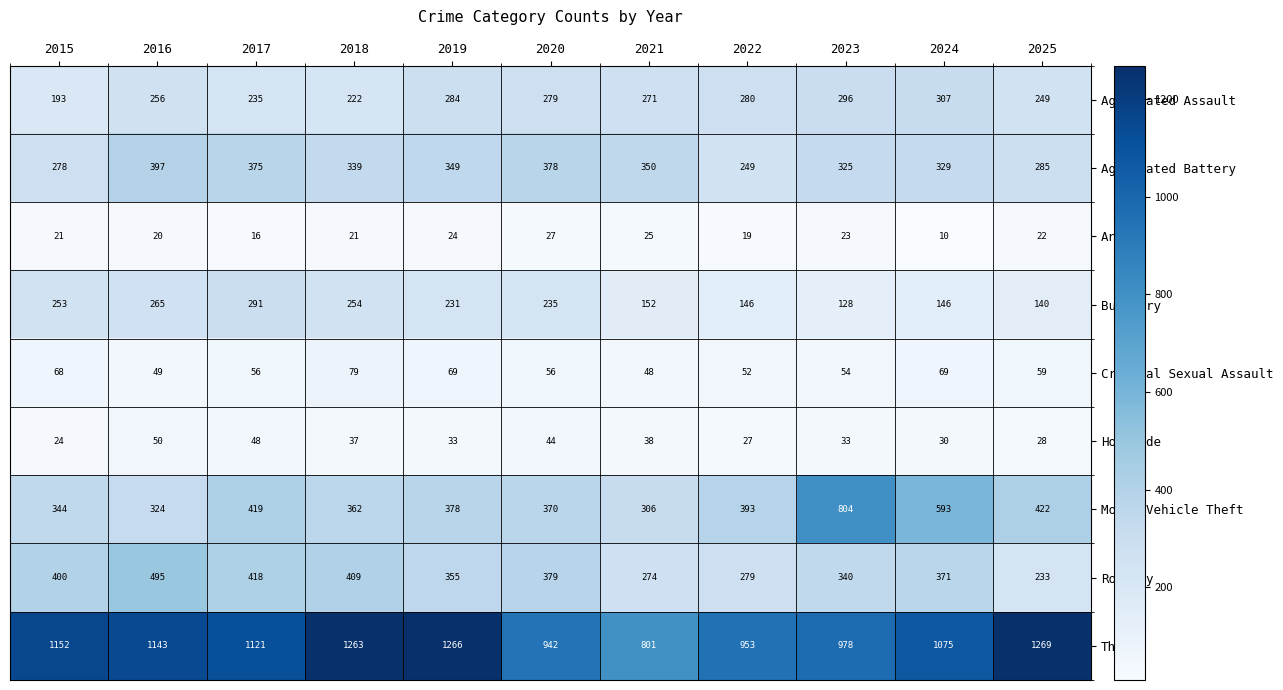

What is the total value across all series at 2025?

2707